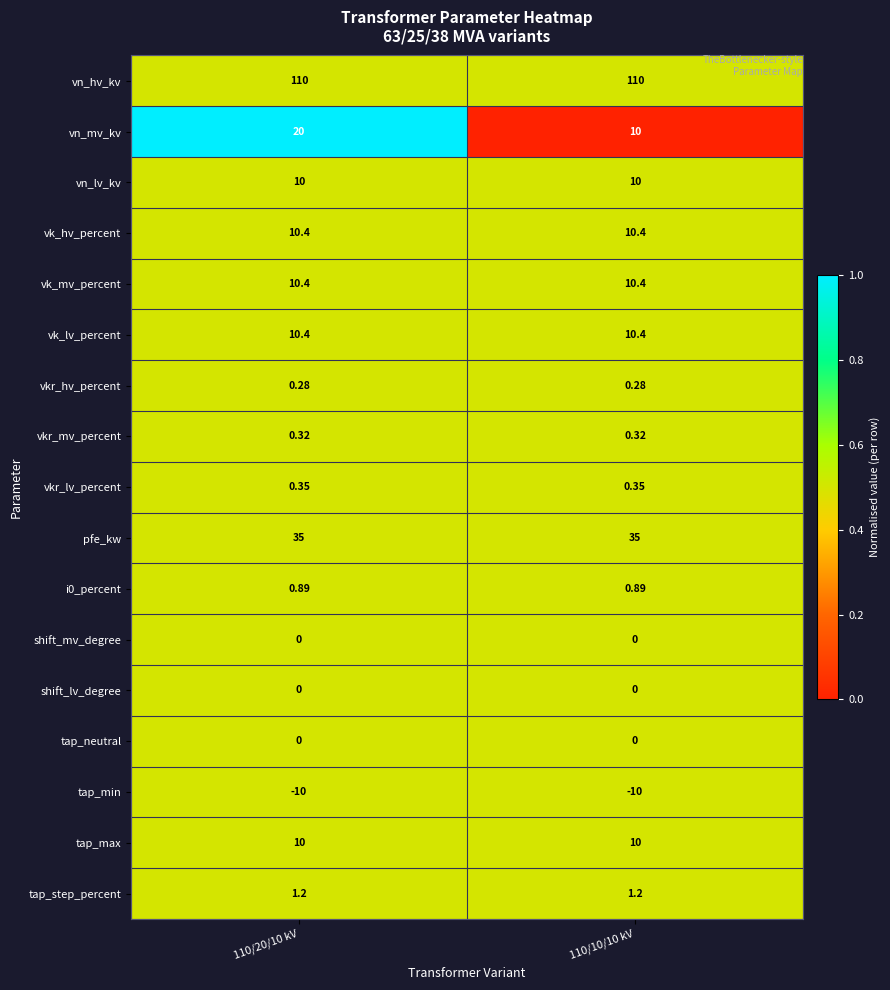

Between 110/20/10 kV and 110/10/10 kV, which series saw the biggest shift?

vn_mv_kv